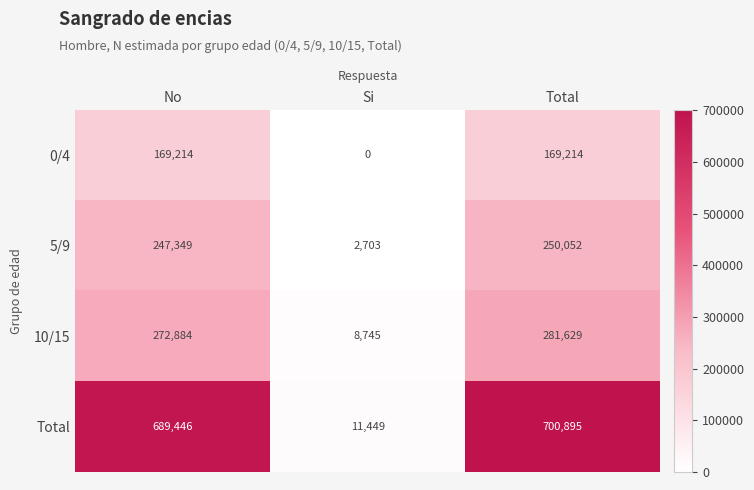

Rank the series at No from lowest to highest value.

0/4, 5/9, 10/15, Total